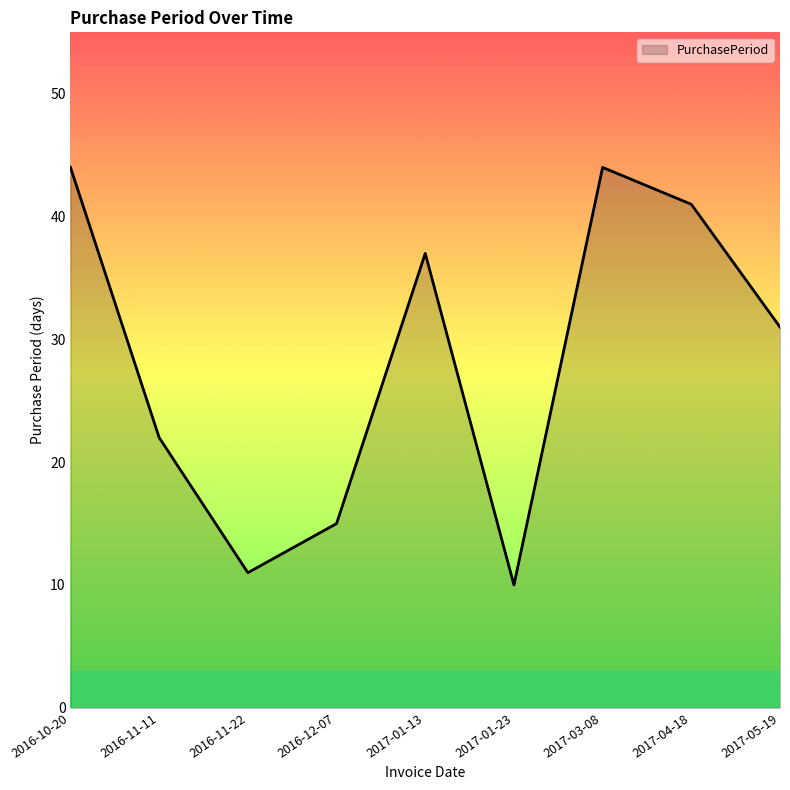

Is it true that the value at 2017-04-18 is 64?

False